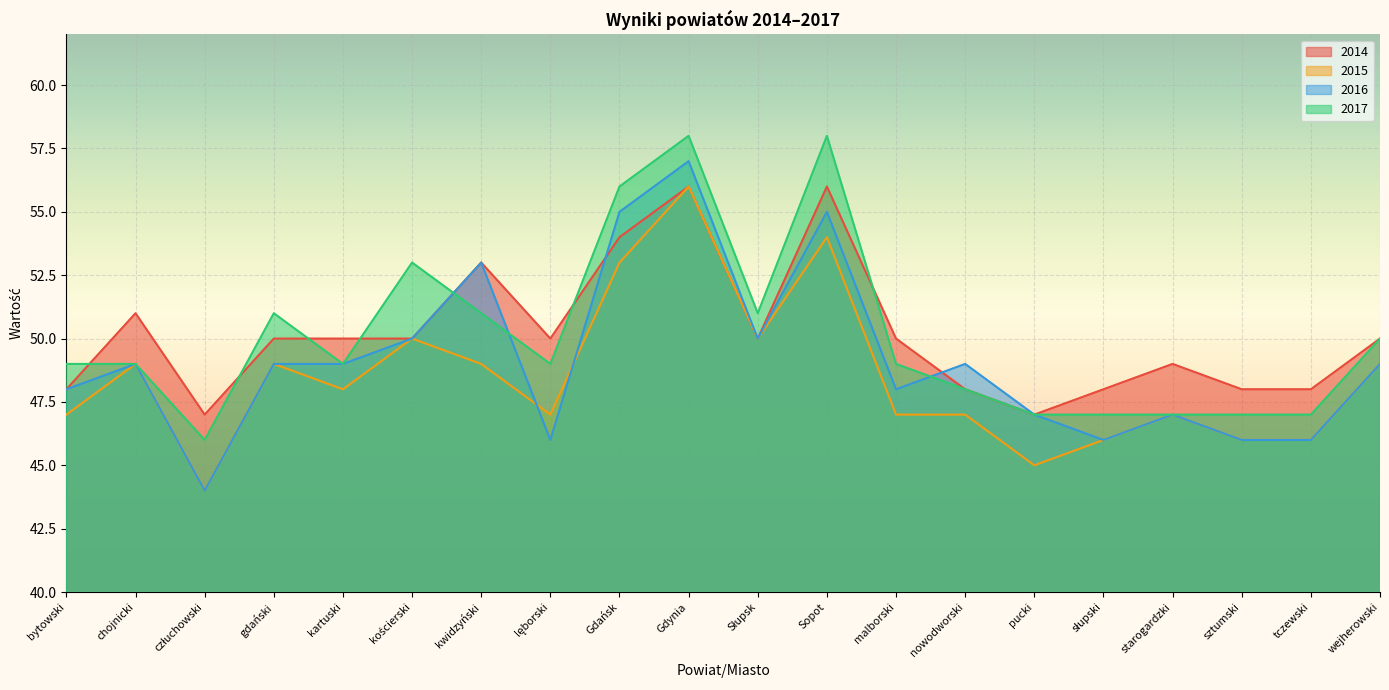

Rank the series at starogardzki from highest to lowest value.

2014, 2015, 2016, 2017